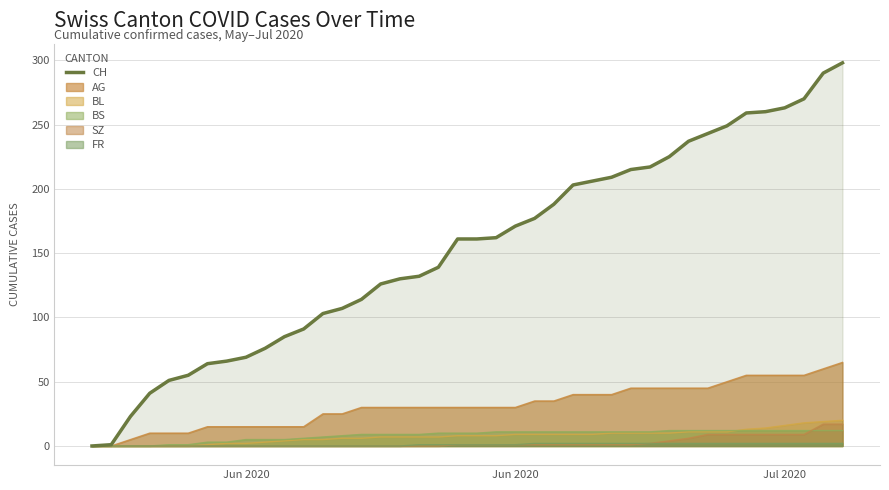

True or false: the data has more than 0 interior local peaks.

False